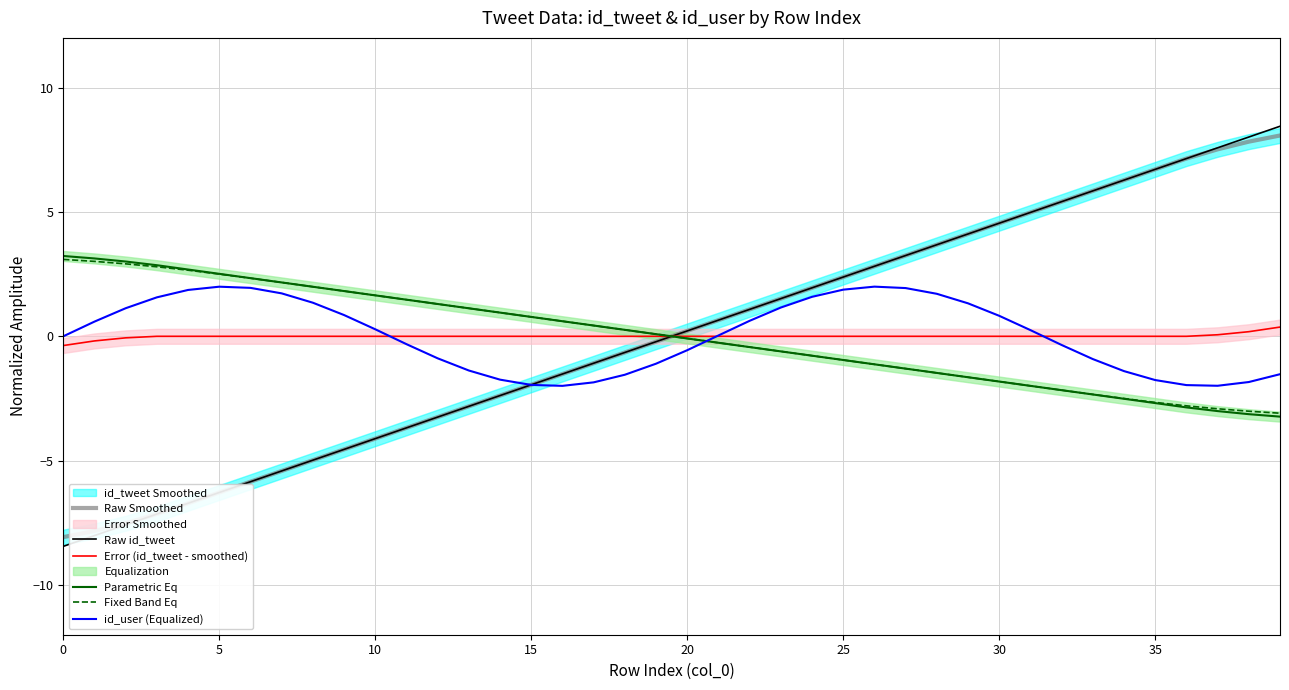

How many values in id_user (Equalized) are above zero?

21